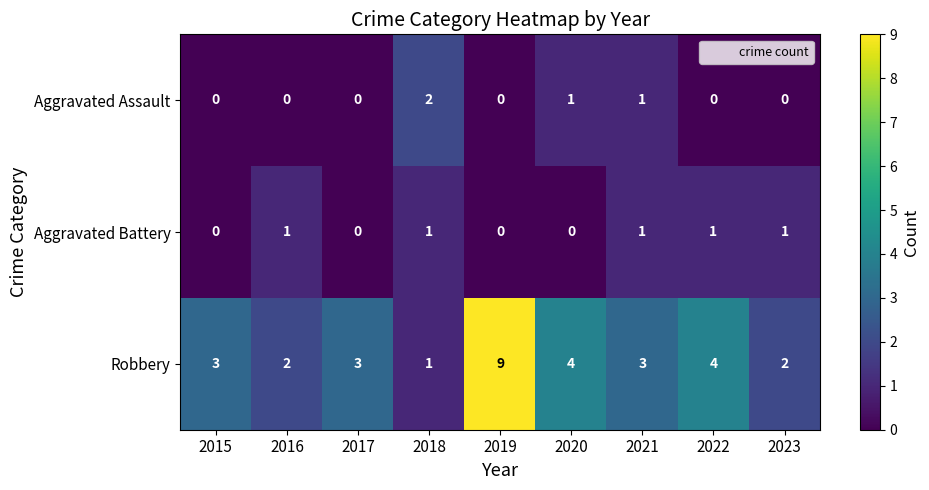

Count the Robbery values in the range 2 to 4.

7